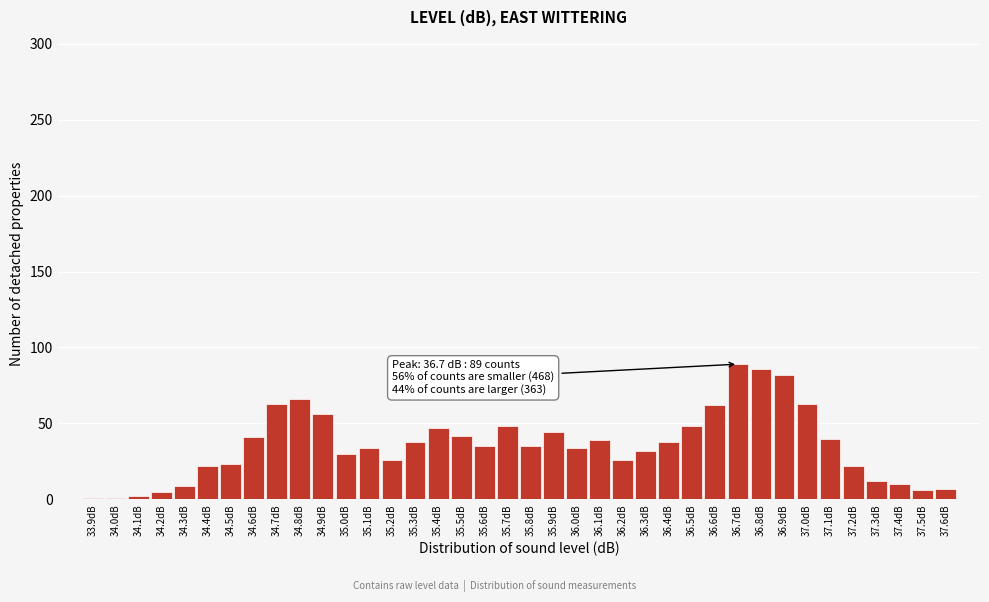

What is the label of the 3rd bar from the right?

37.4dB